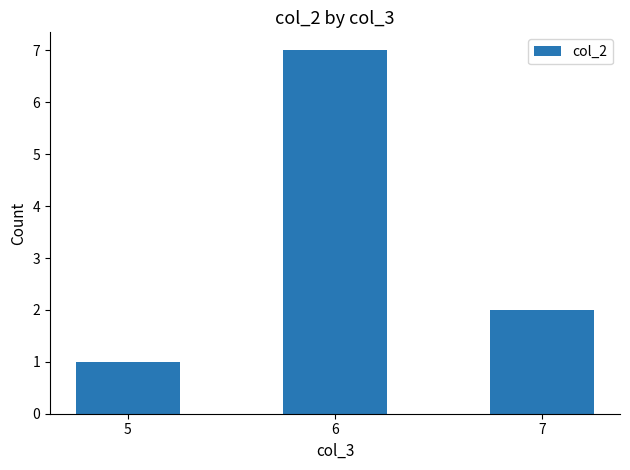

Between 6 and 5, which is larger?

6